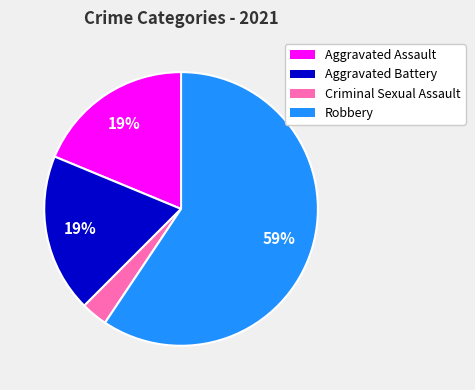

What is the smallest slice in the pie chart?

Criminal Sexual Assault